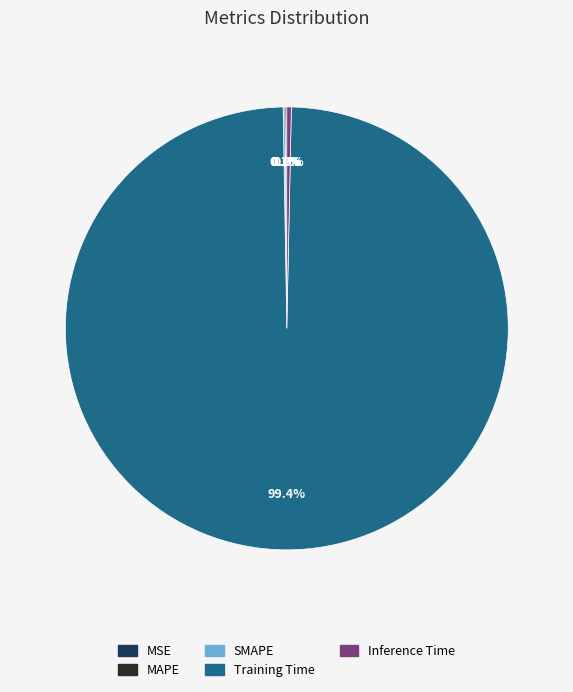

What percentage is NOT represented by Inference Time?

99.7%